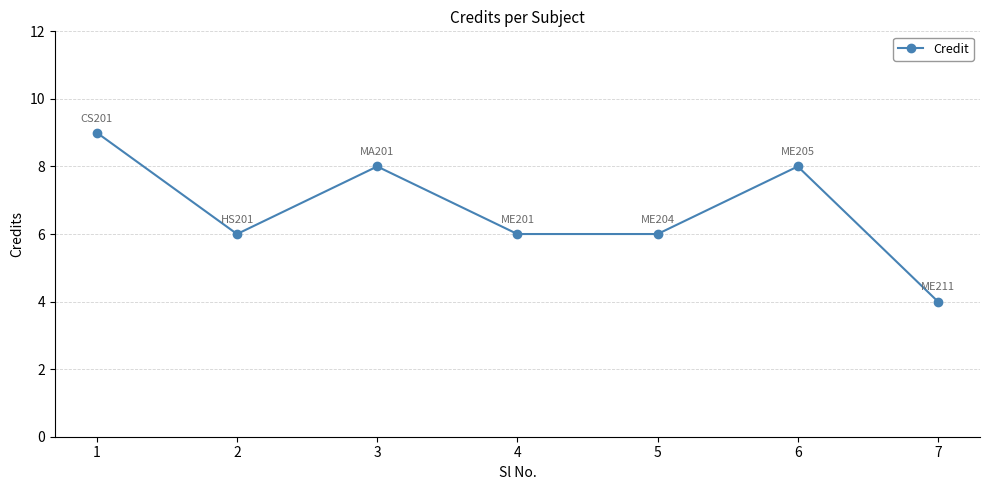

Reading right to left, what are all the values shown in this chart?

7=4	6=8	5=6	4=6	3=8	2=6	1=9